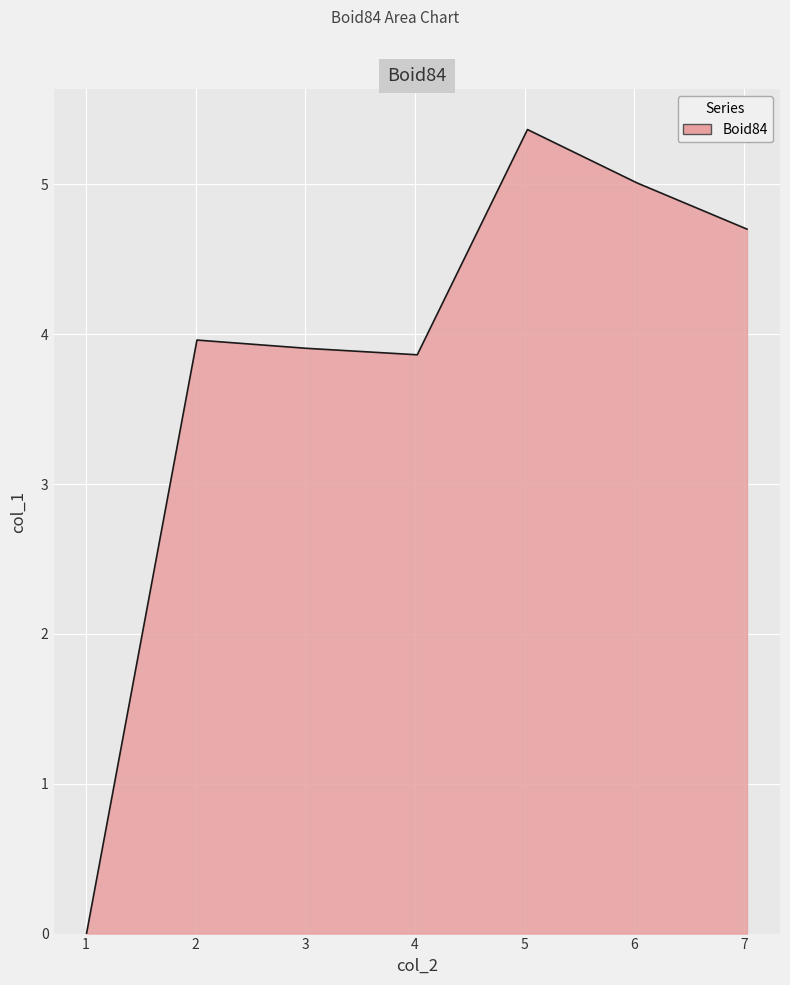

What is the greatest value displayed?

5.4